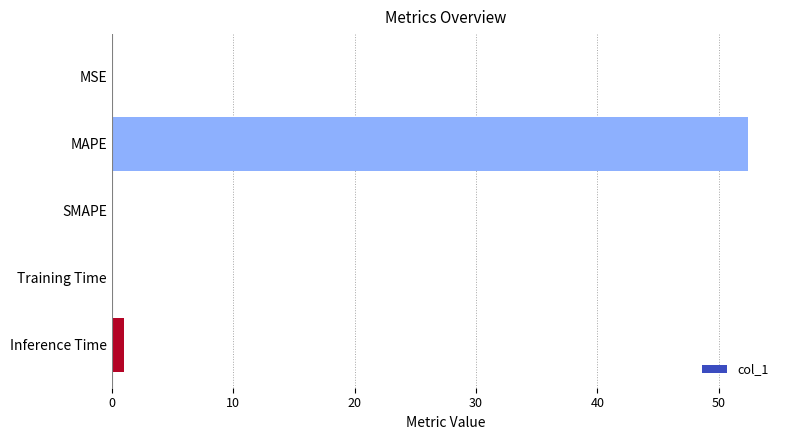

What is the greatest value displayed?

52.4